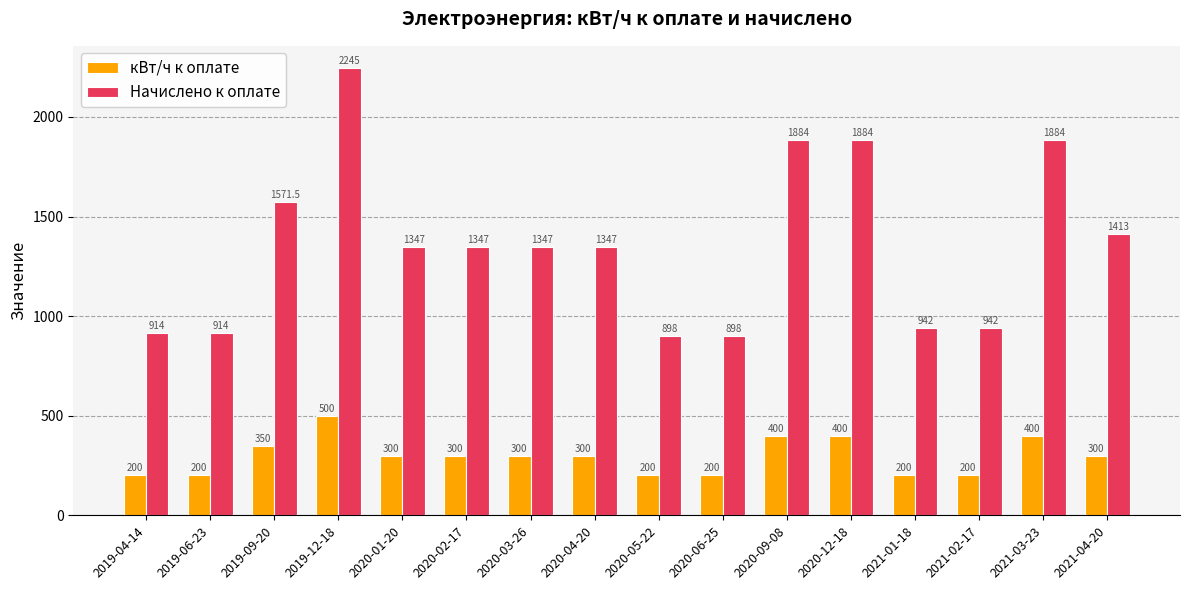

Which series has the largest range (max minus min)?

Начислено к оплате